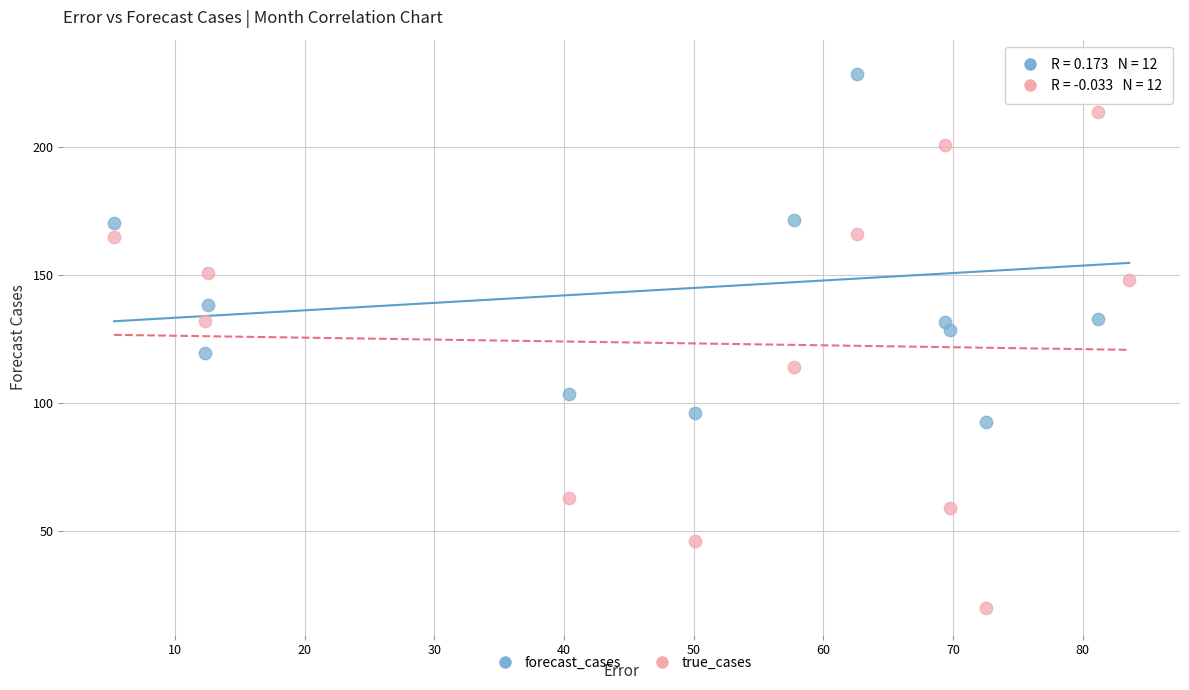

Which series reaches the minimum Y coordinate?

true_cases